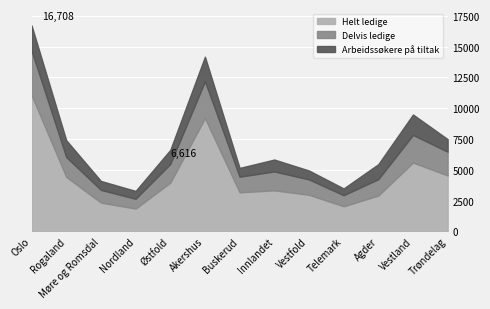

What is the total value across all series at Telemark?

3491